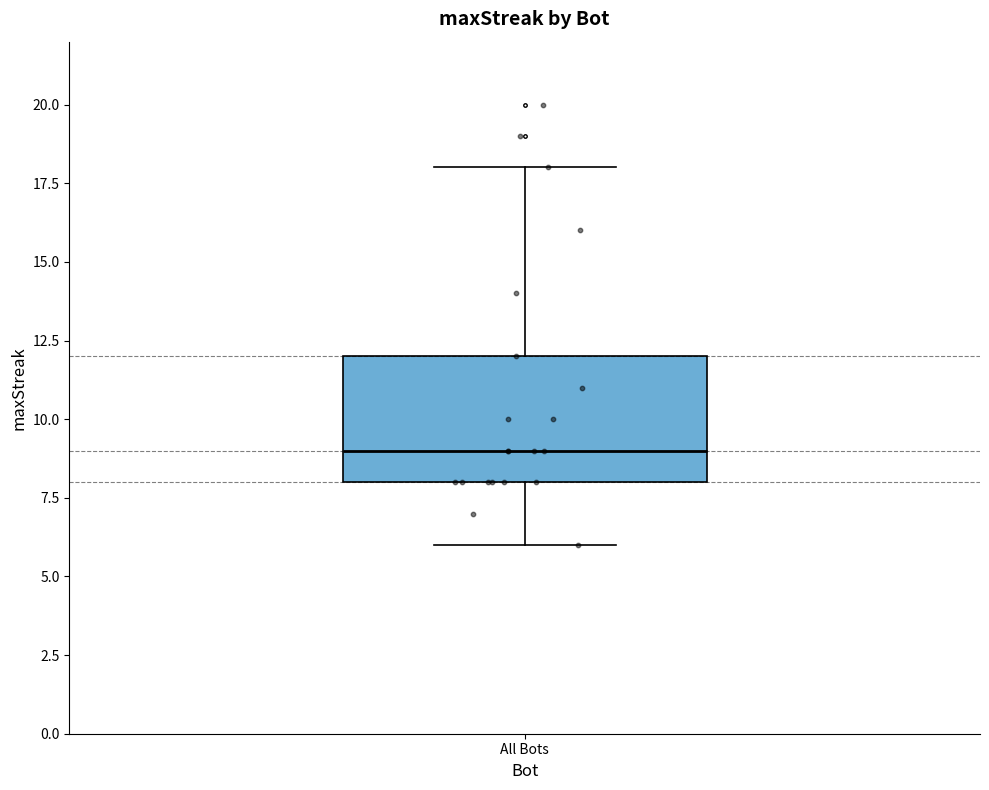

Read this box plot against the y-axis: the position of the median line, the range covered by the box, and the ends of both whiskers. The values are not printed on the chart, so give them approximately, as read against the axis.

median 9, box 8 to 12, whiskers 6 to 18